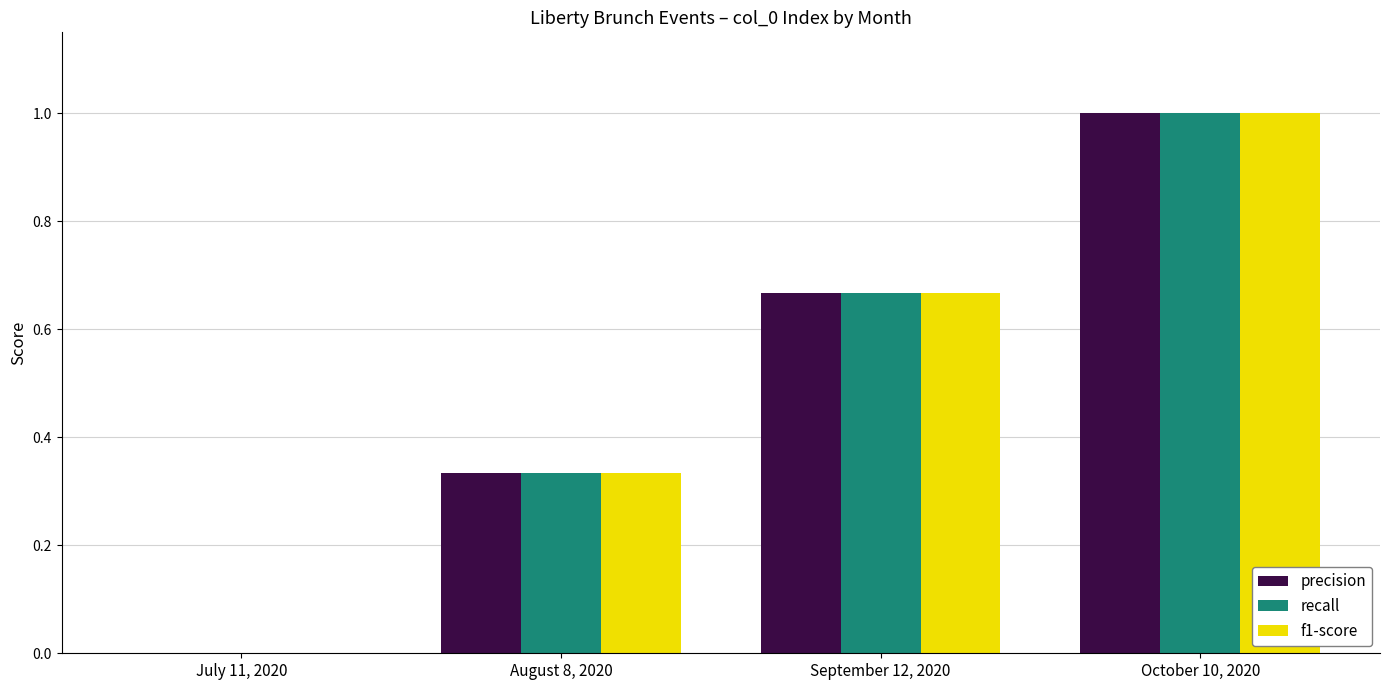

What is the average value of the f1-score series?

0.5